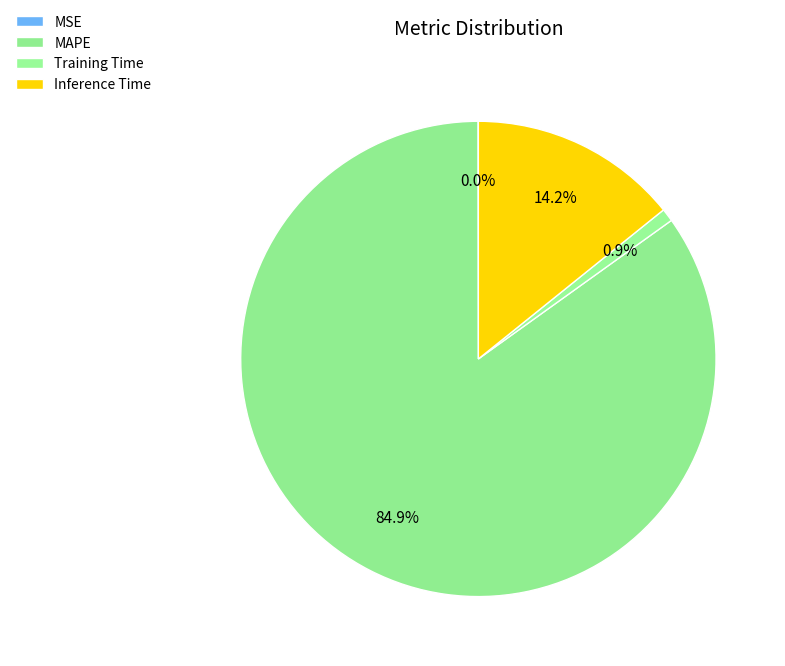

What percentage is the Training Time slice, to the nearest percent?

1%